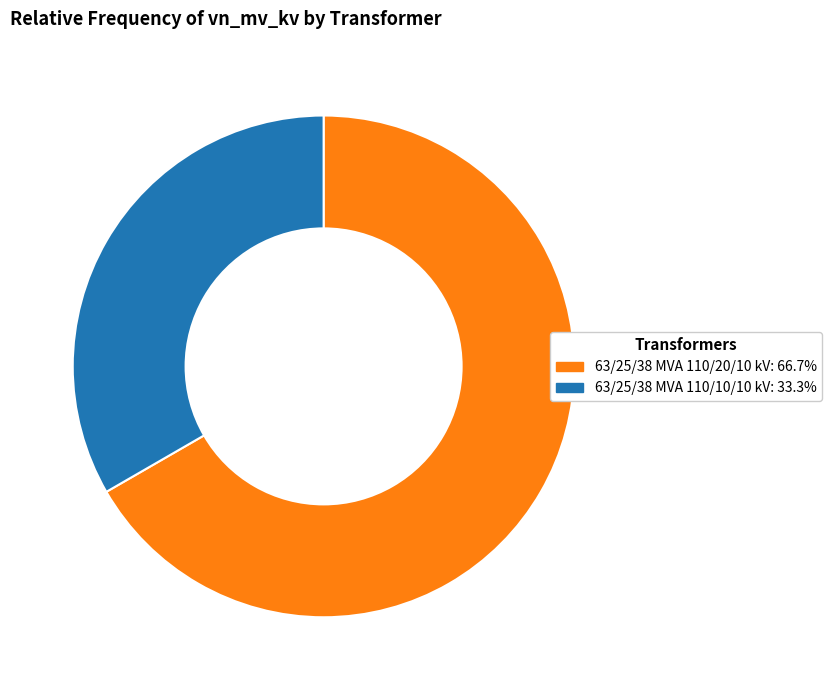

The 63/25/38 MVA 110/10/10 kV slice represents 33% of the pie. True or false?

True